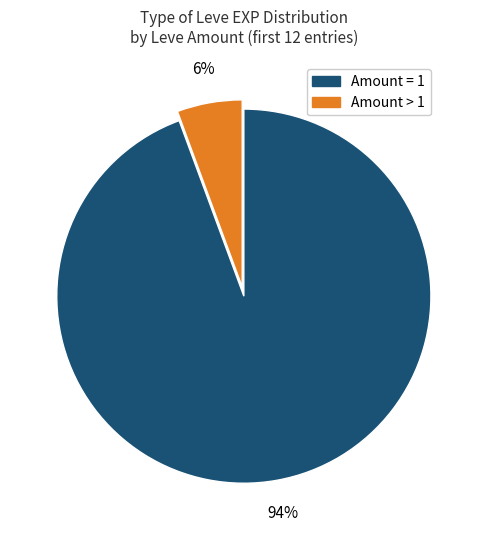

To the nearest percent, what is the average slice percentage?

50%